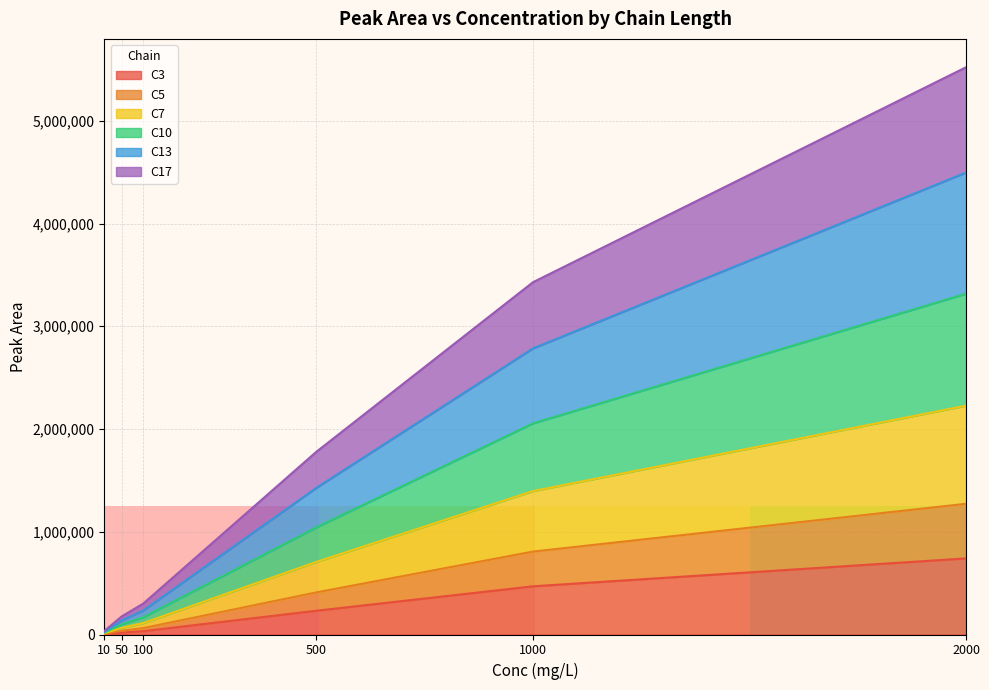

Is it true that C5 equals 3413 at 10?

False